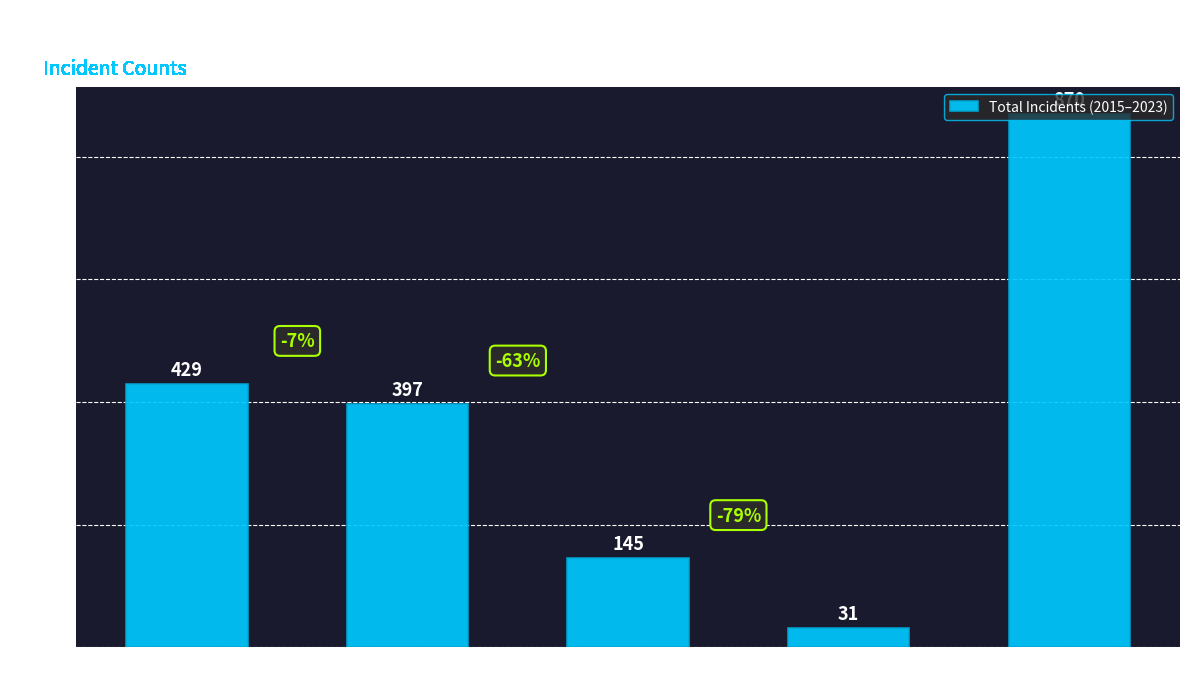

Which has a higher value, Aggravated Assault or Robbery?

Robbery